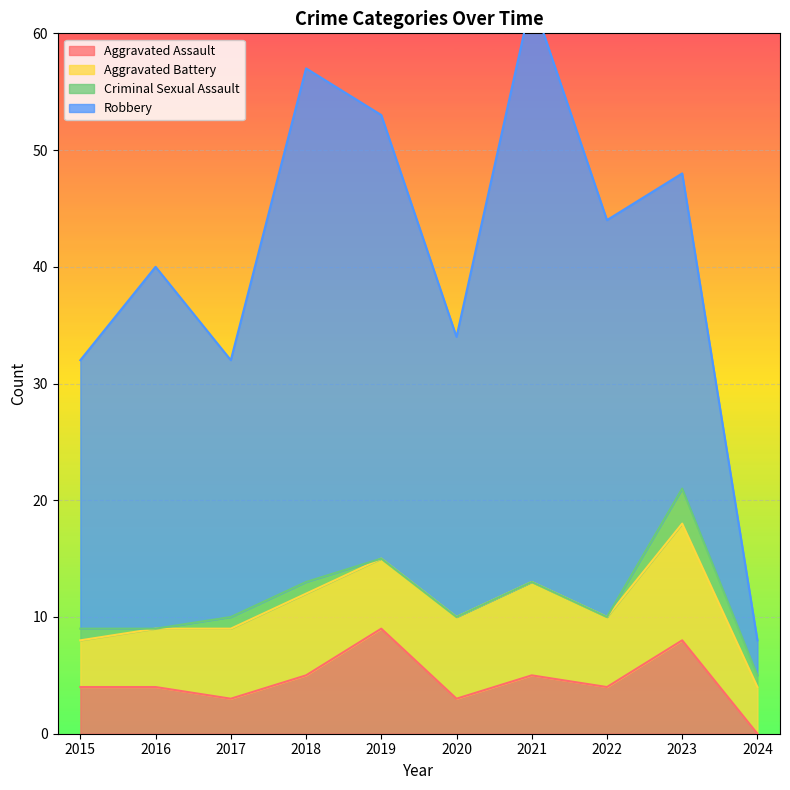

Reading left to right, transcribe all the data shown in this chart.

Aggravated Assault: 4	4	3	5	9	3	5	4	8	0
Aggravated Battery: 4	5	6	7	6	7	8	6	10	4
Criminal Sexual Assault: 1	0	1	1	0	0	0	0	3	1
Robbery: 23	31	22	44	38	24	50	34	27	3